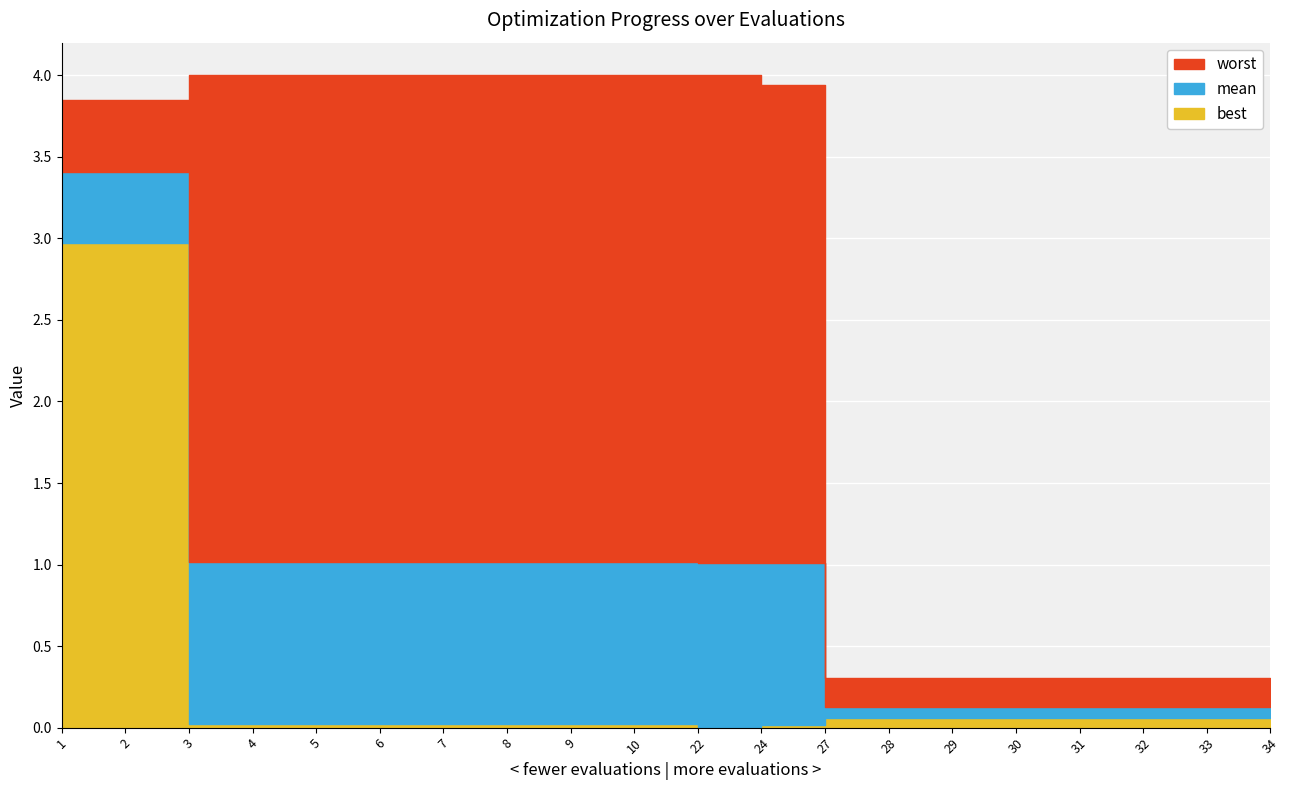

Is the value of mean at 2 greater than the value of best at 9?

Yes